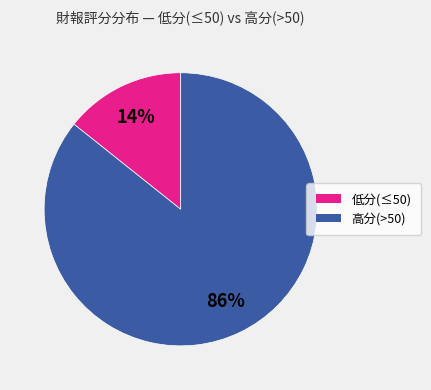

To the nearest percent, what is the average slice percentage?

50%